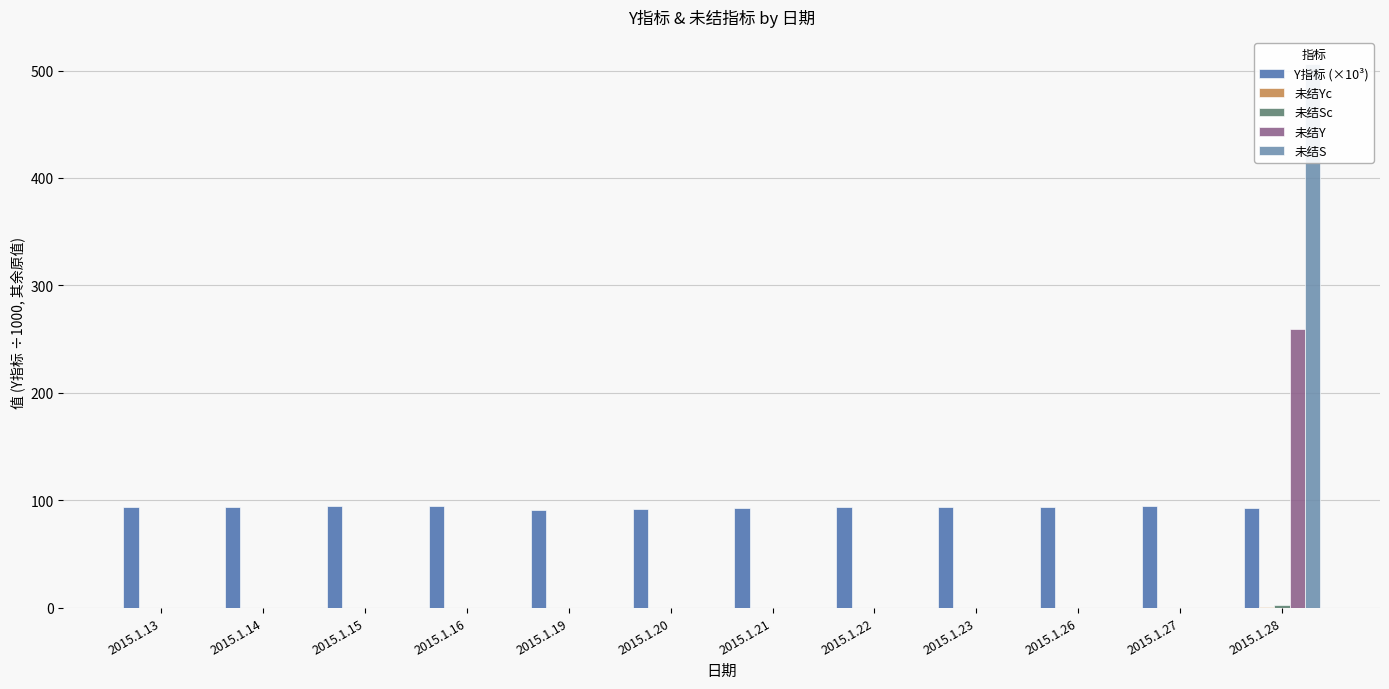

What is the minimum value for Y指标 (×10³)?

90.6